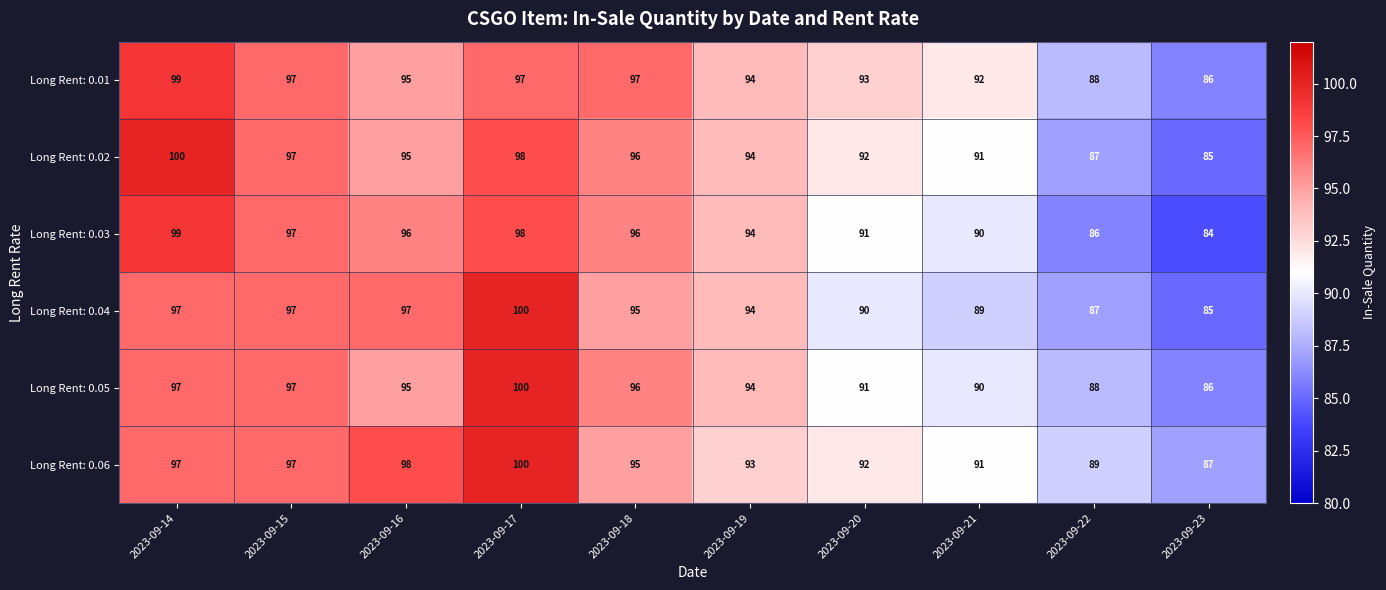

What is the sum of the Long Rent: 0.03 values at 2023-09-18 and 2023-09-23?

180